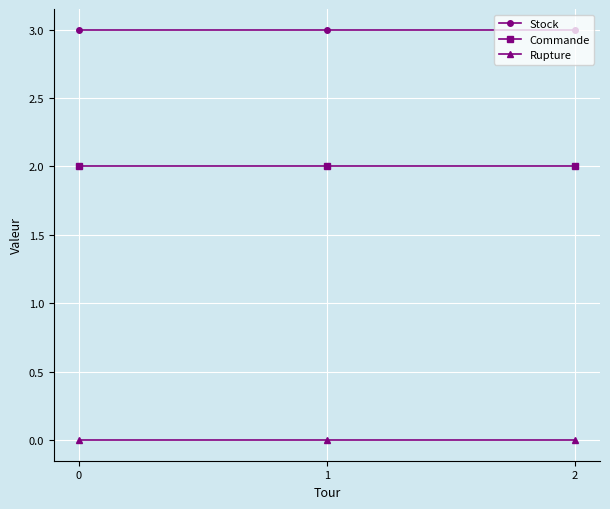

Is the value of Commande at 1 greater than the value of Stock at 0?

No